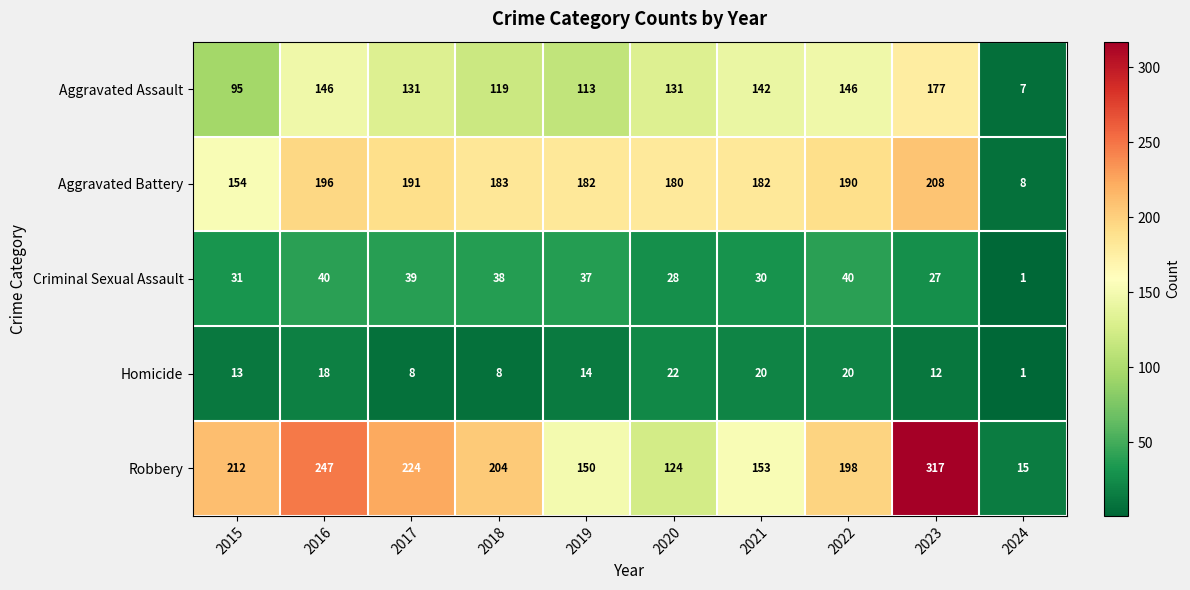

At which label is Aggravated Assault closest to 92?

2015